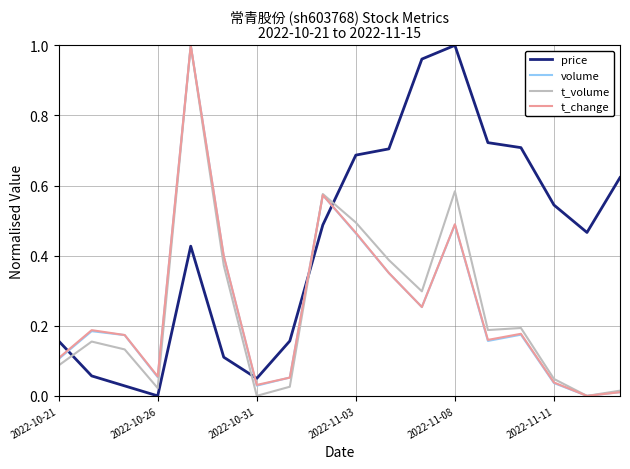

True or false: t_change has more than 0 interior local peaks.

True